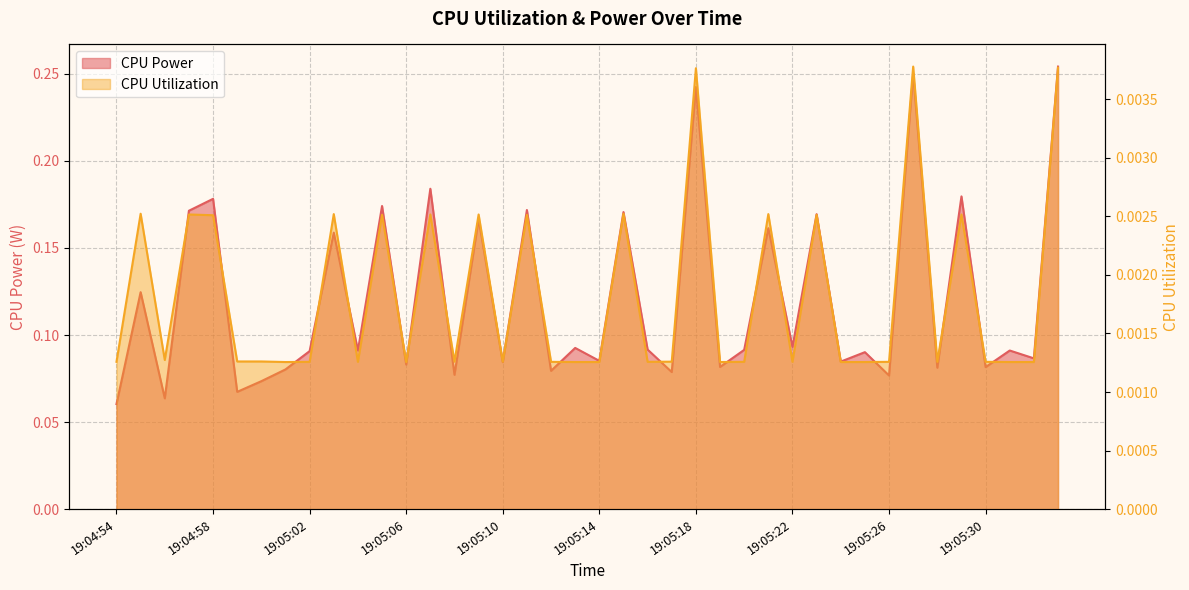

True or false: CPU Power and CPU Utilization cross at least once.

False